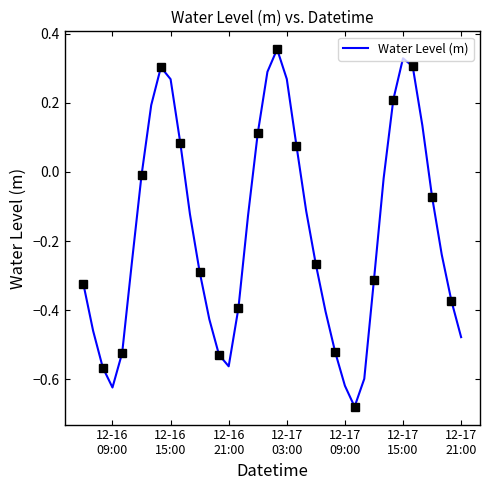

What is the average value?

-0.2